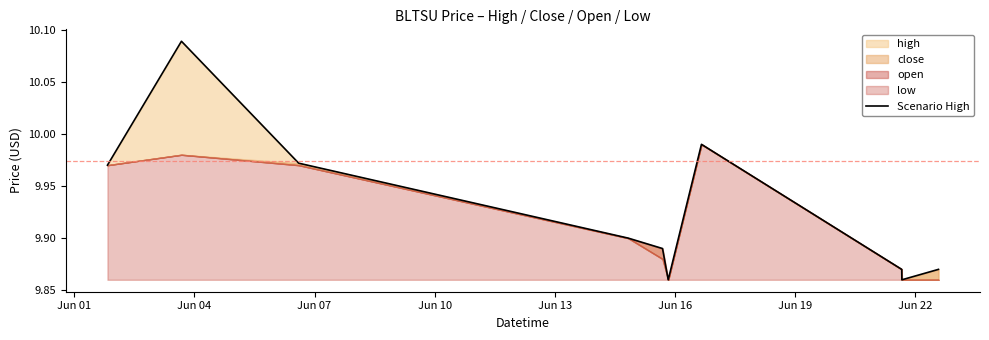

What is the sum of the values at Jun 13 and Jun 22?

19.8